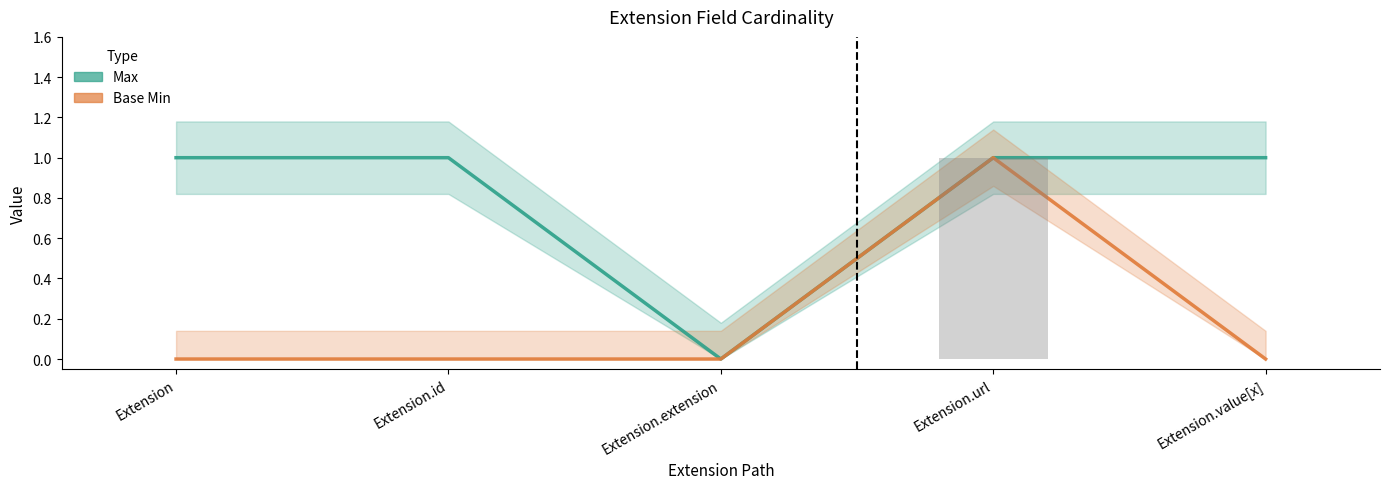

At which label does Base Min reach its peak?

Extension.url